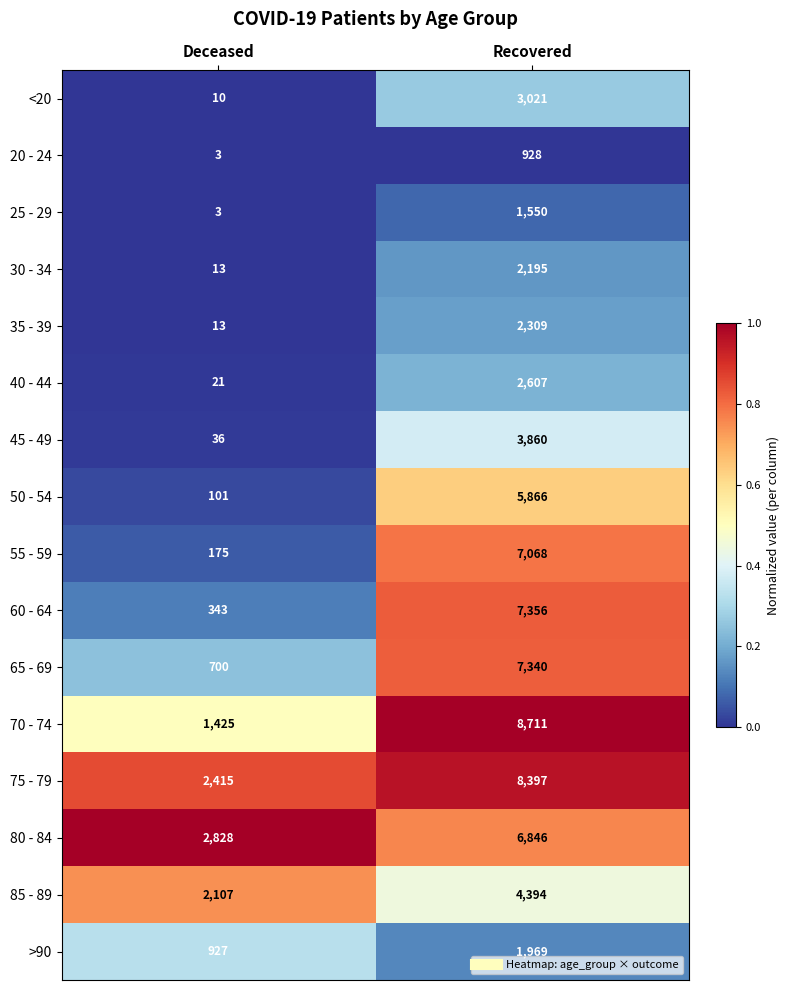

What is the maximum value shown in the chart?

8711